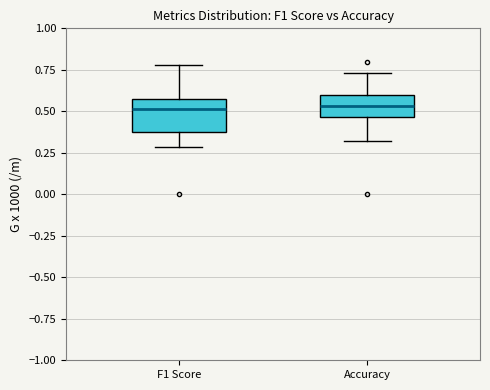

Where does the median line of the box for F1 Score sit on the y-axis? The values are not printed on the chart, so give them approximately, as read against the axis.

0.50